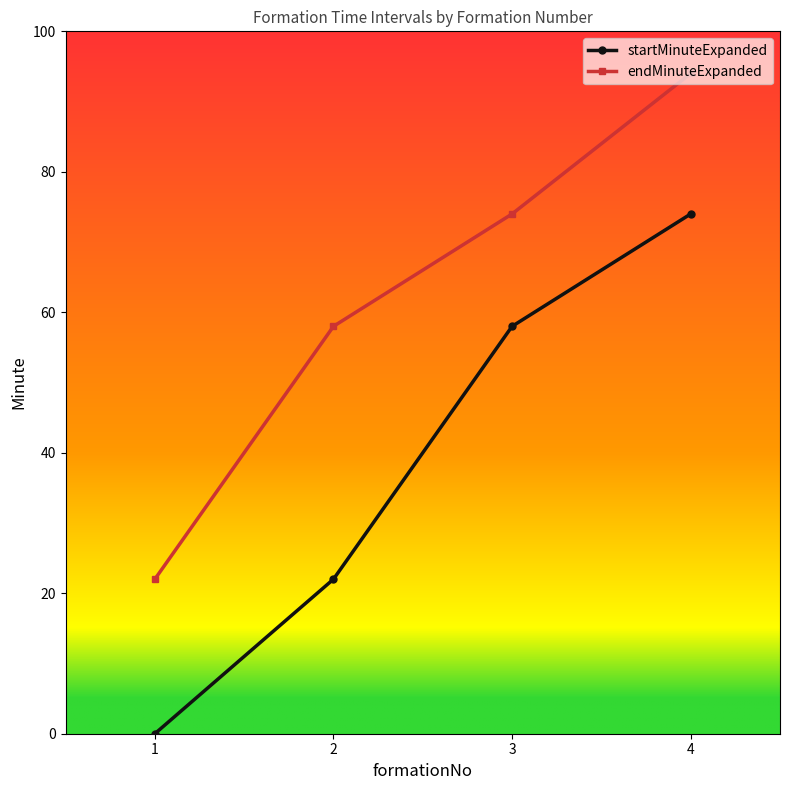

Reading left to right, transcribe all the data shown in this chart.

startMinuteExpanded: 0	22	58	74
endMinuteExpanded: 22	58	74	94